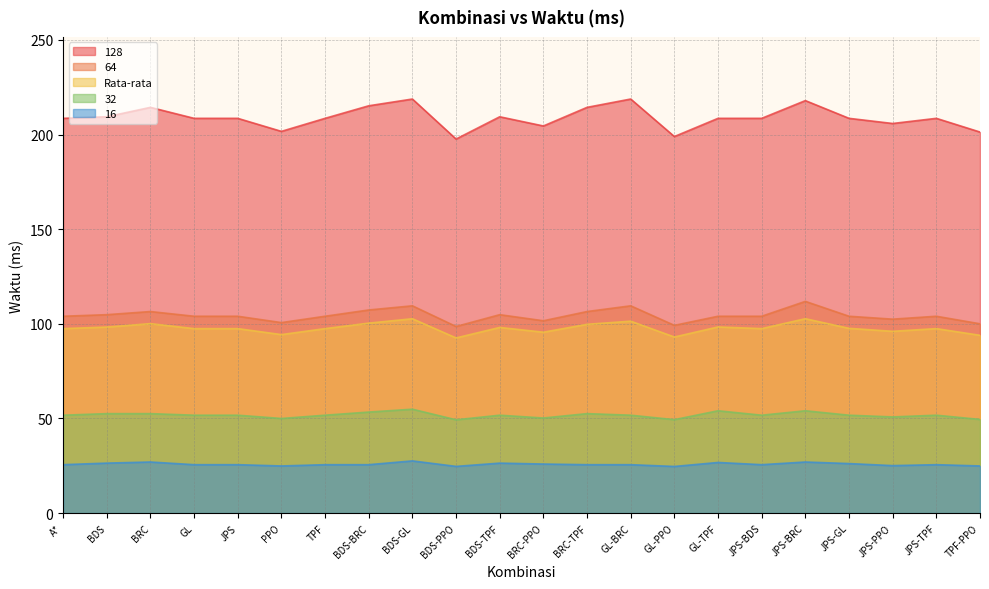

How many categories are shown in the chart?

22